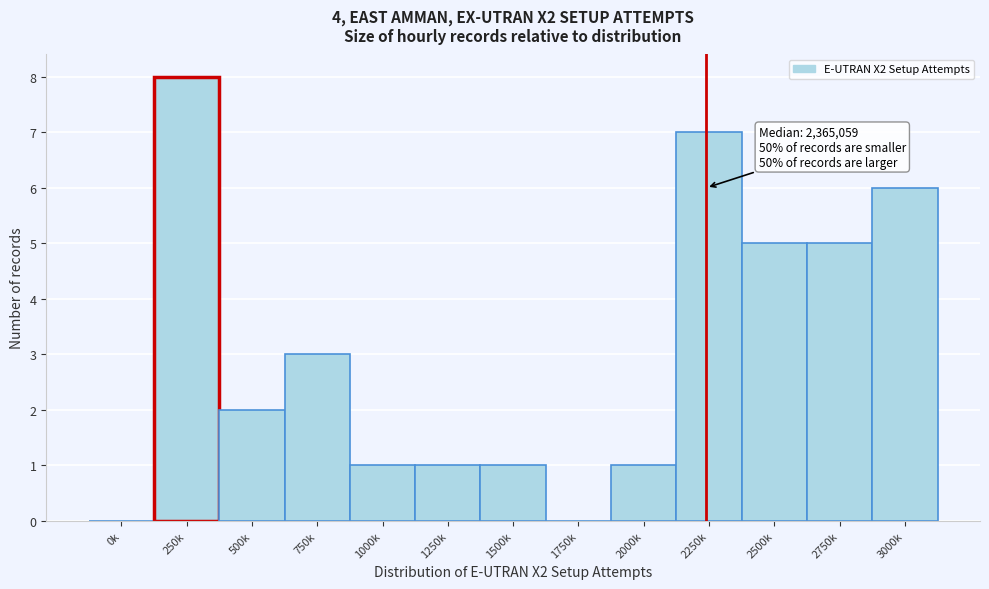

Reading left to right, what are all the values shown in this chart?

0k=0	250k=8	500k=2	750k=3	1000k=1	1250k=1	1500k=1	1750k=0	2000k=1	2250k=7	2500k=5	2750k=5	3000k=6